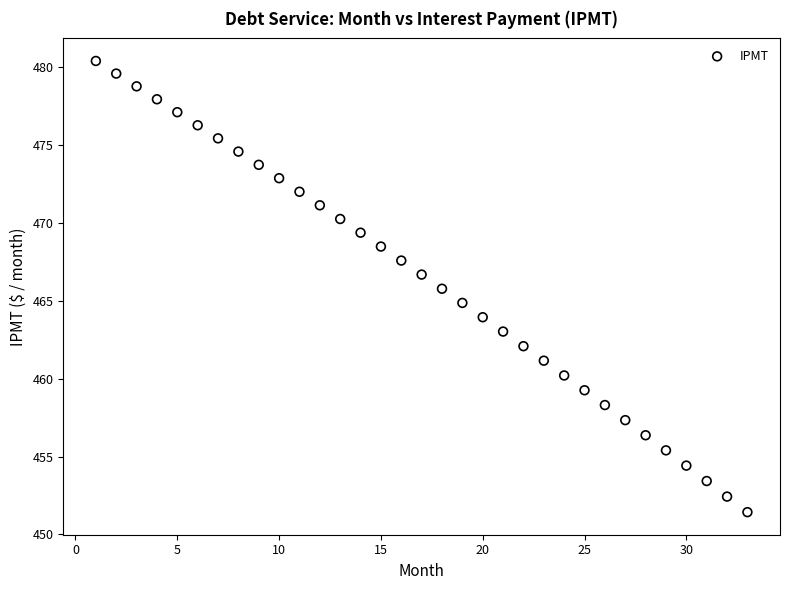

What is the range of X values (max minus min)?

32.0